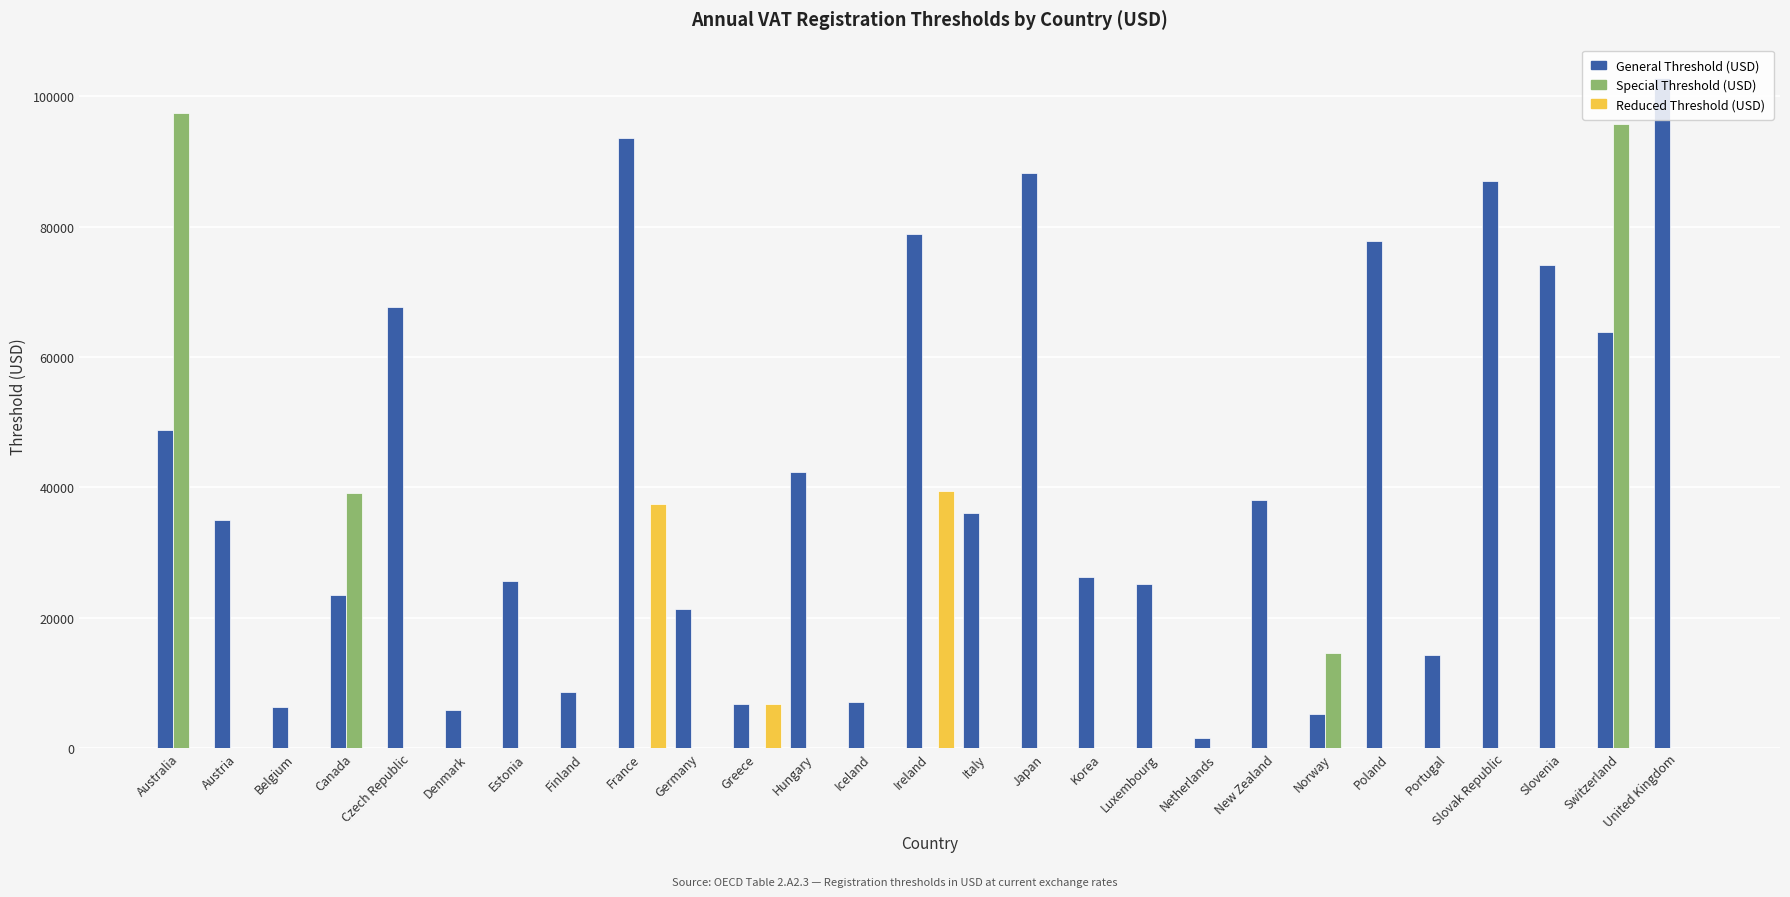

Between Austria and New Zealand, which series saw the biggest shift?

General Threshold (USD)